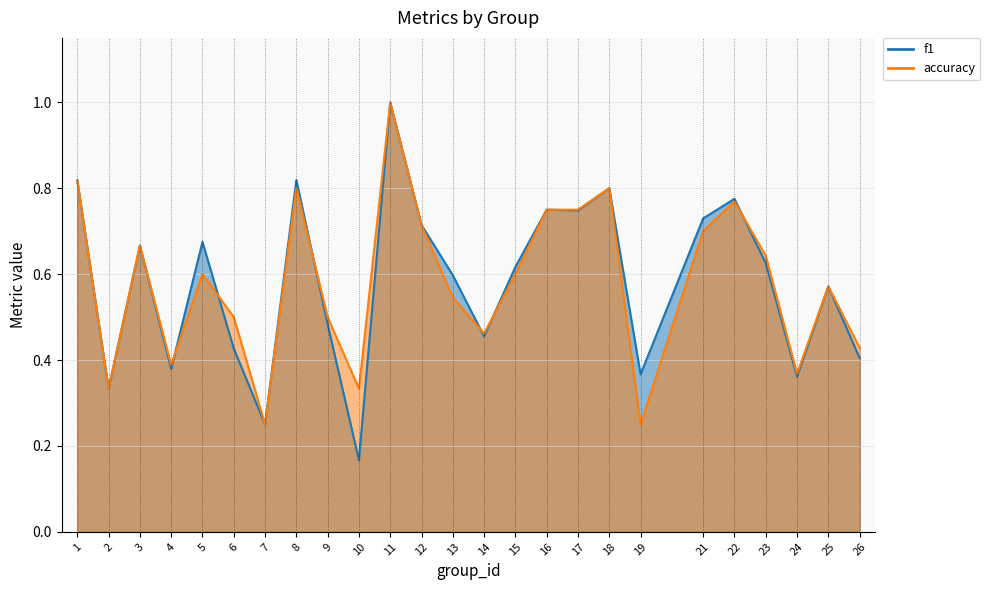

What is the value of the accuracy point at the 15th from the left?

0.6